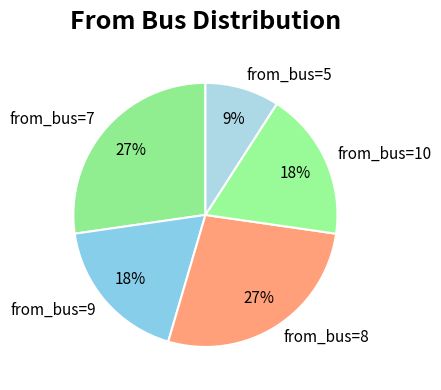

To the nearest percent, what is the average slice percentage?

20%